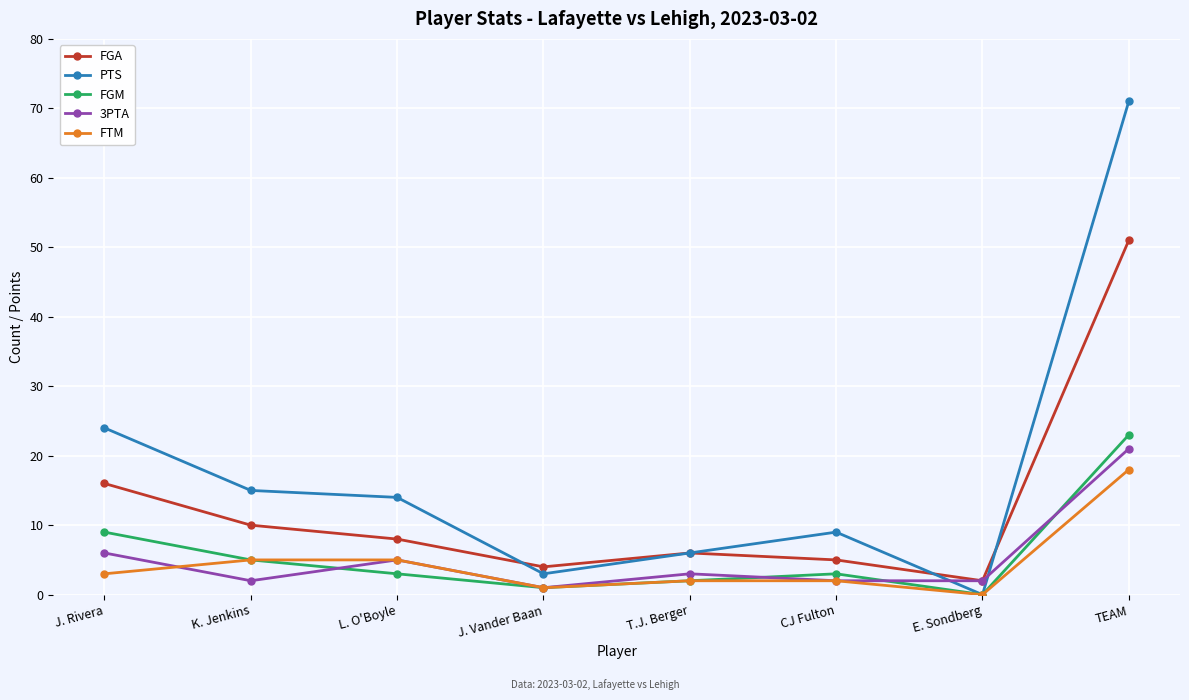

What is the sum of all 3PTA values?

42